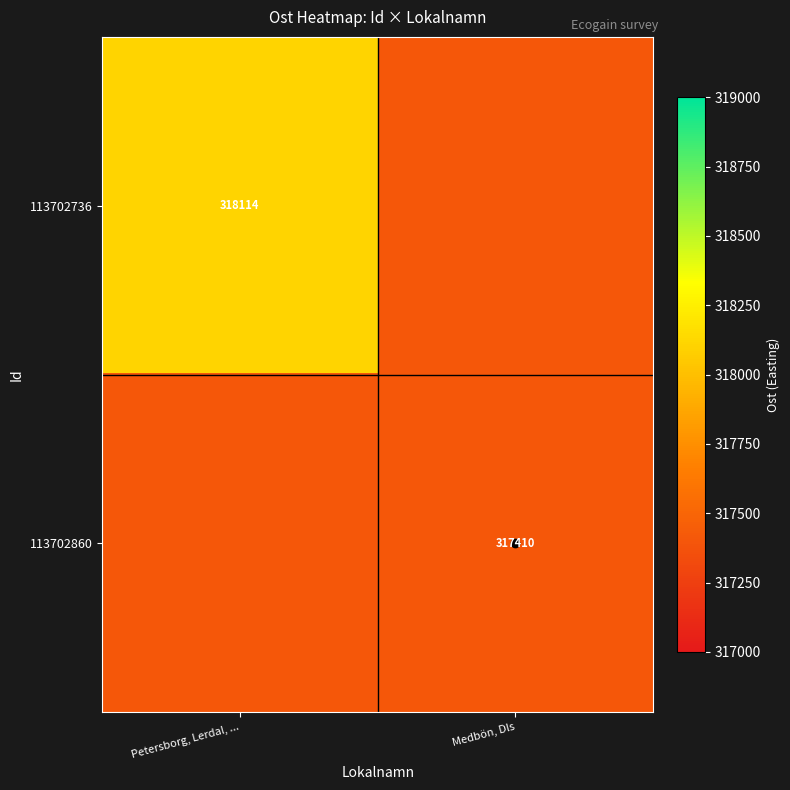

List the series in order of their peak value, lowest first.

113702860, 113702736